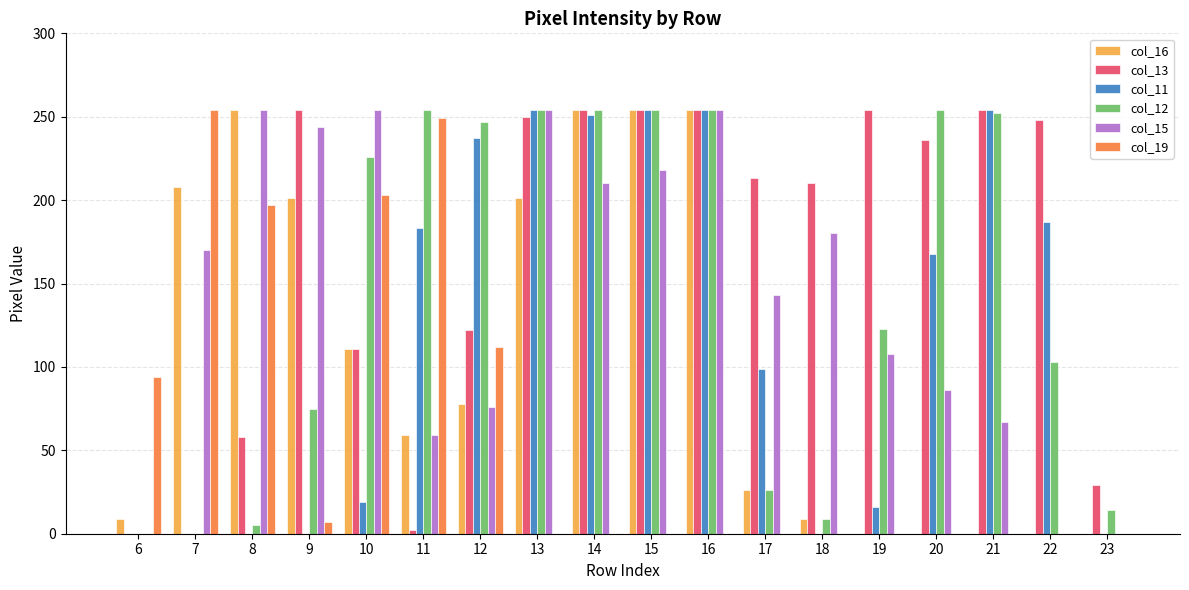

Which series has the largest total across all categories?

col_13